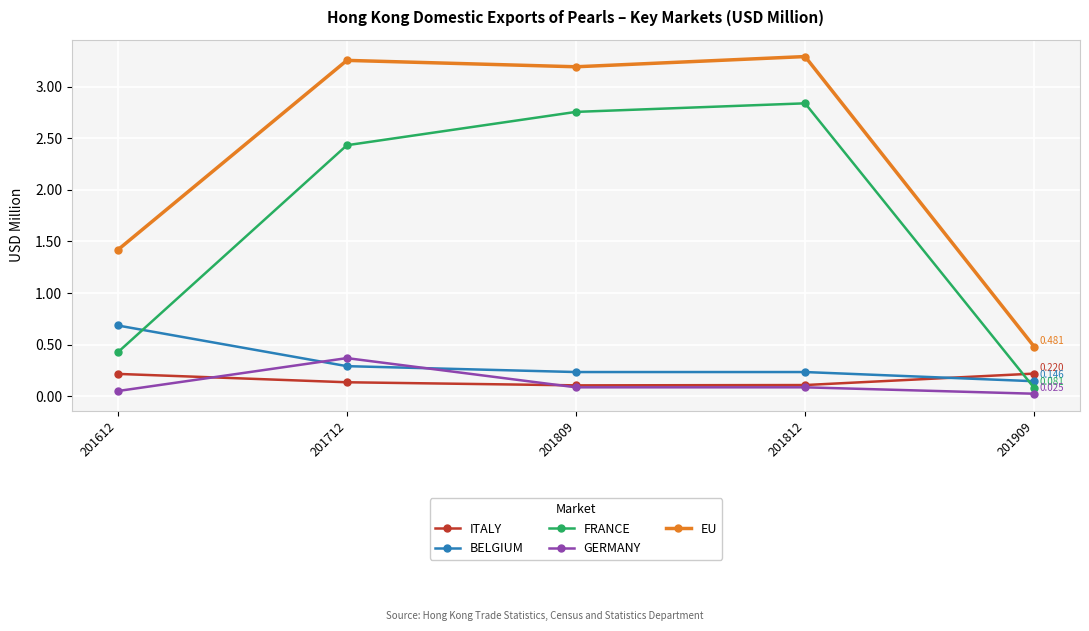

Which series has the largest total across all categories?

EU